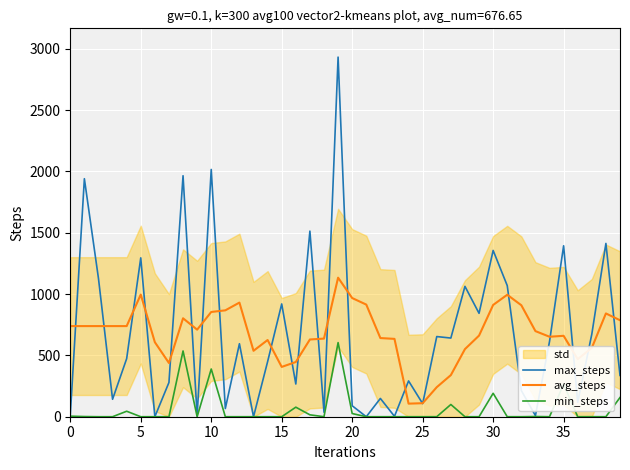

Is it true that avg_steps equals 431.2 at 40?

False